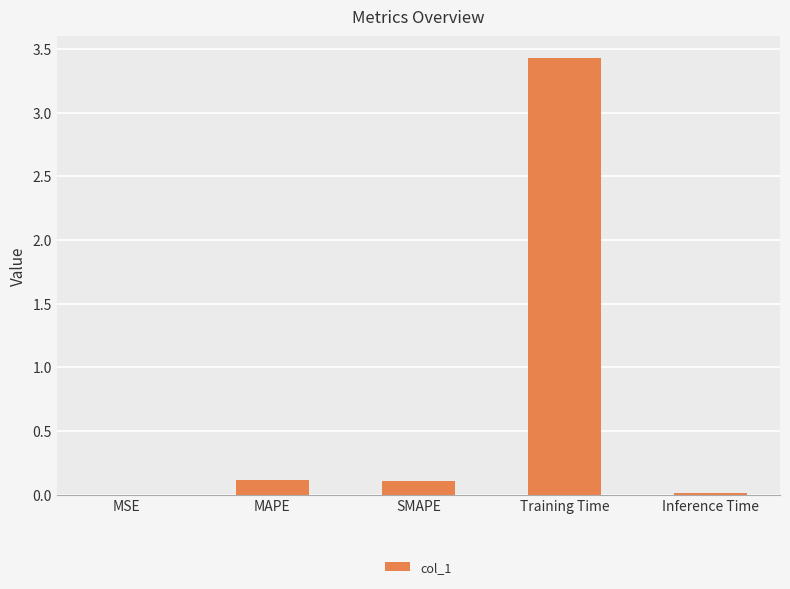

Which label corresponds to the largest value in the chart?

Training Time